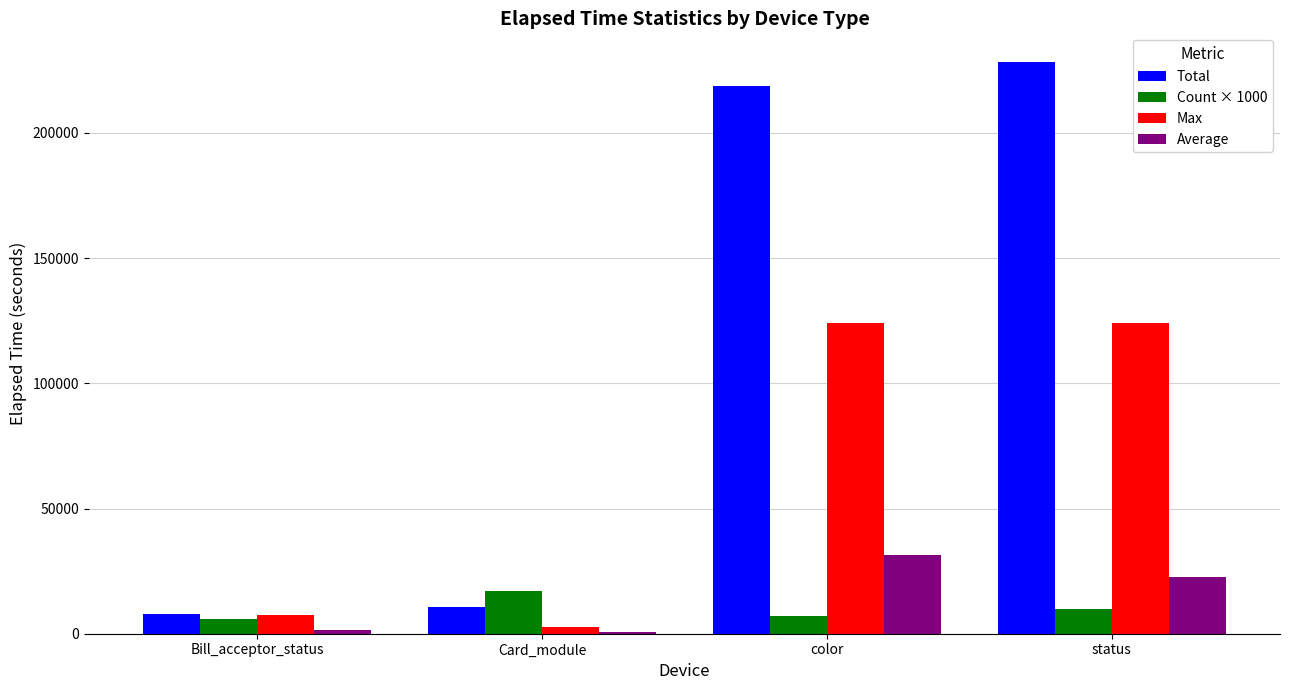

What is the total value across all series at color?

381013